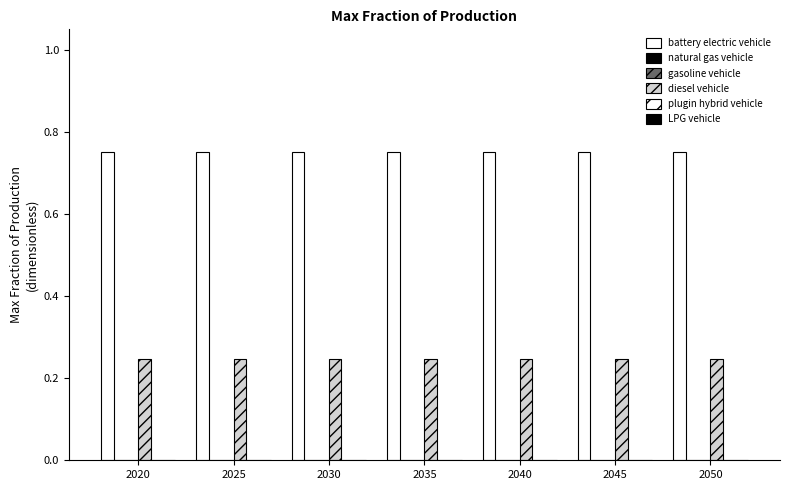

What is the total value across all series at 2045?

1.0